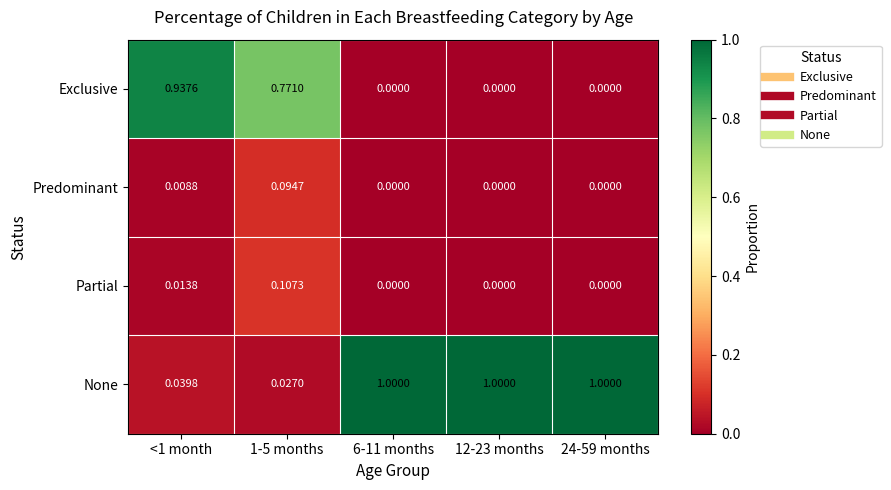

Is the value of Predominant at <1 month greater than the value of None at <1 month?

No